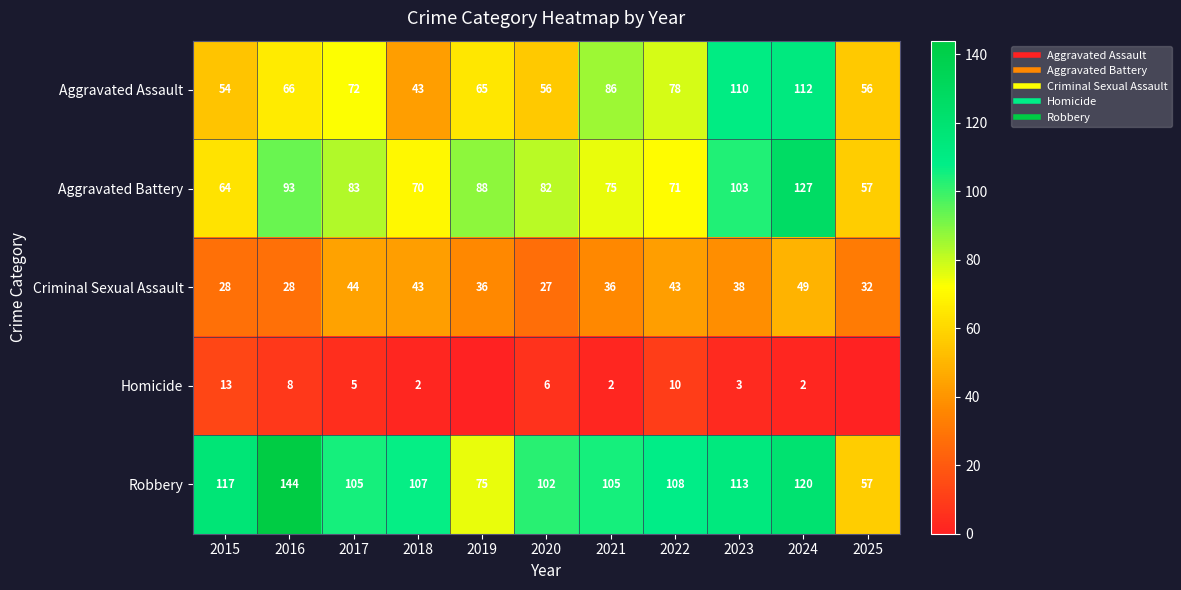

At which label is Criminal Sexual Assault closest to 38?

2023